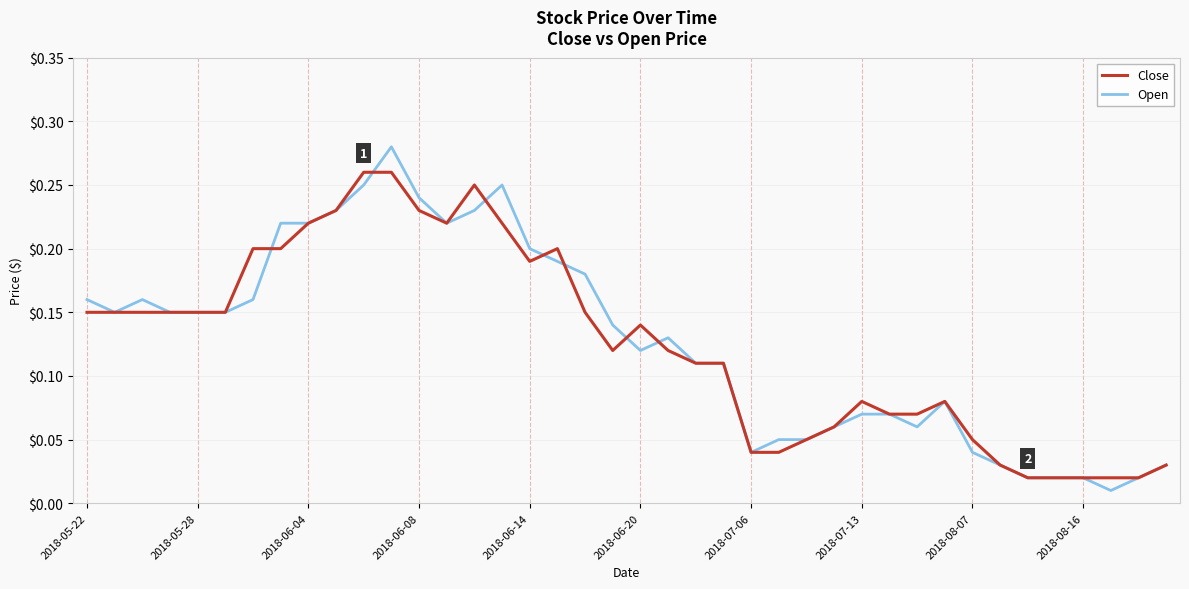

Which series has the widest spread of values?

Open